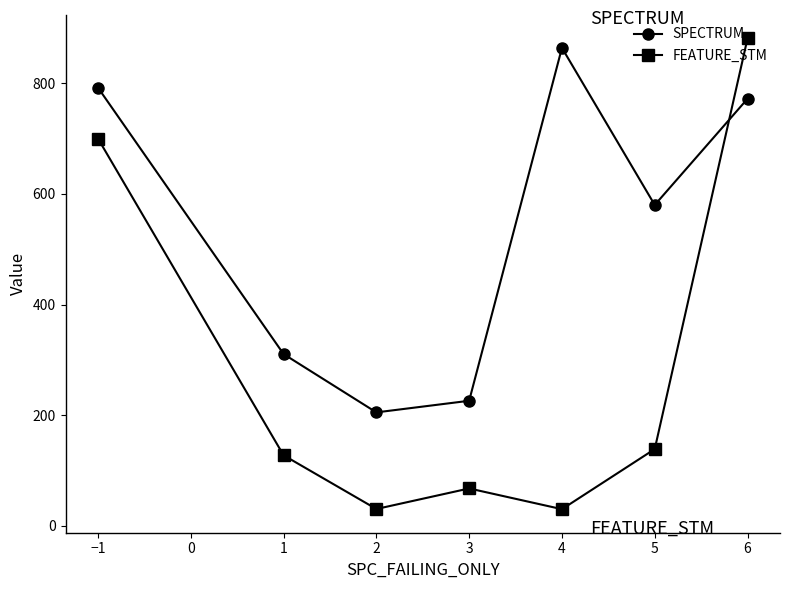

How many interior local valleys does the SPECTRUM series have?

2